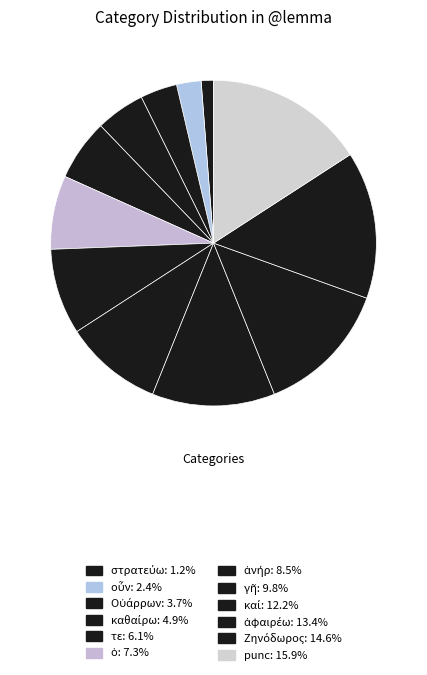

What is the ratio of the value at καθαίρω to the value at οὖν?

2.0